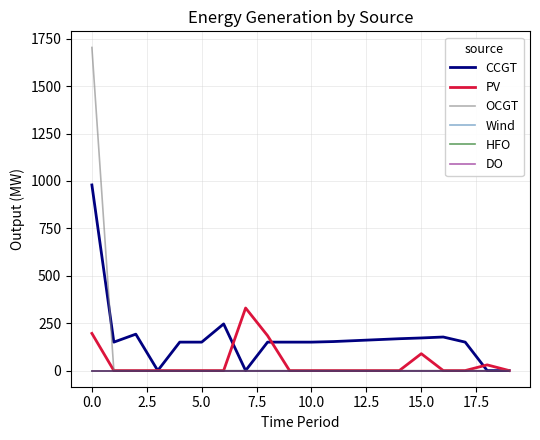

Reading left to right, what are all the values shown in this chart?

CCGT: 979	150	192	0	150	150	246	0	150	150	150	153	158	163	168	172	177	150	0	0
PV: 196	0	0	0	0	0	0	330	184	0	0	0	0	0	0	89	0	0	30	0
OCGT: 1704	0	0	0	0	0	0	0	0	0	0	0	0	0	0	0	0	0	0	0
Wind: 0	0	0	0	0	0	0	0	0	0	0	0	0	0	0	0	0	0	0	0
HFO: 0	0	0	0	0	0	0	0	0	0	0	0	0	0	0	0	0	0	0	0
DO: 0	0	0	0	0	0	0	0	0	0	0	0	0	0	0	0	0	0	0	0